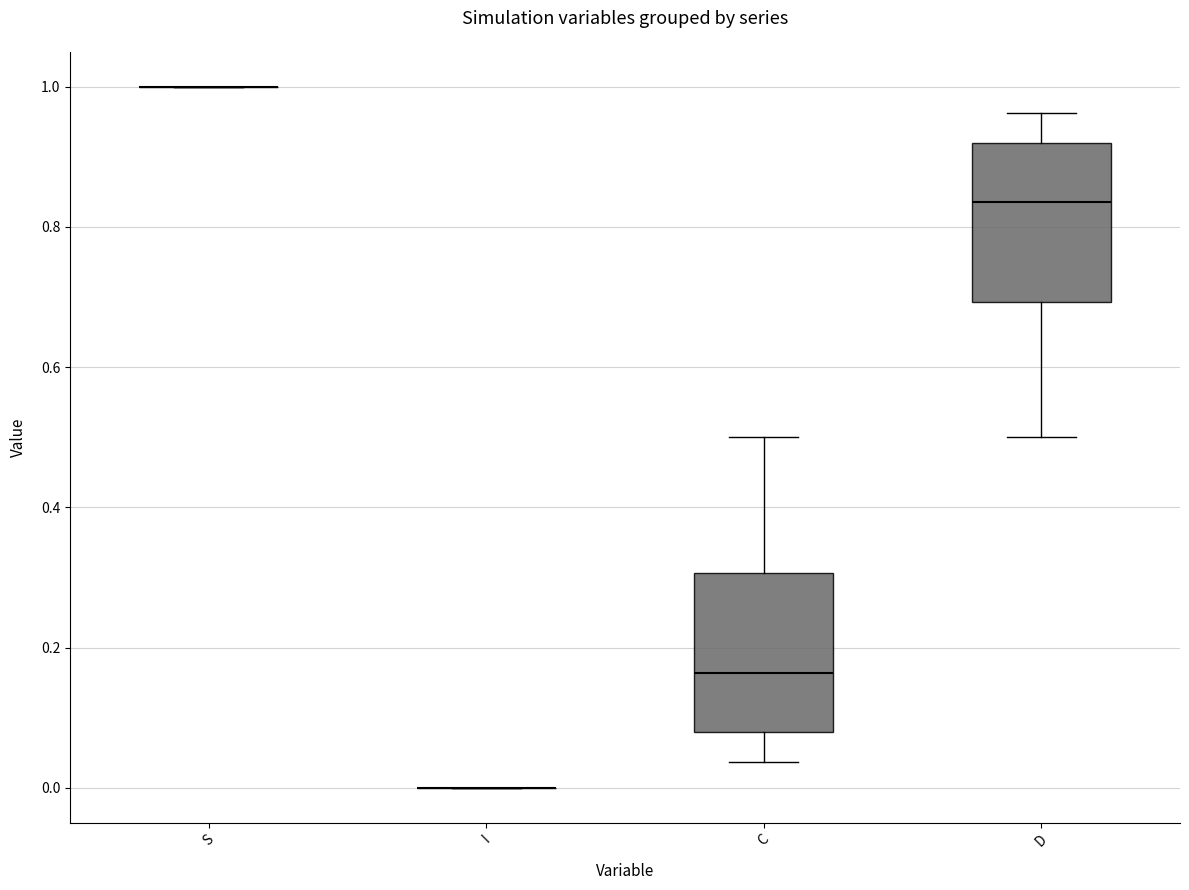

Where does the lower whisker of the box for C end on the y-axis? The values are not printed on the chart, so give them approximately, as read against the axis.

0.04